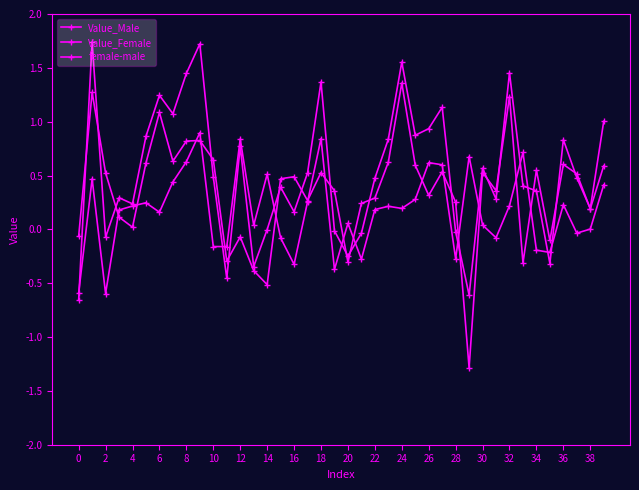

At which label is female-male closest to 0?

38